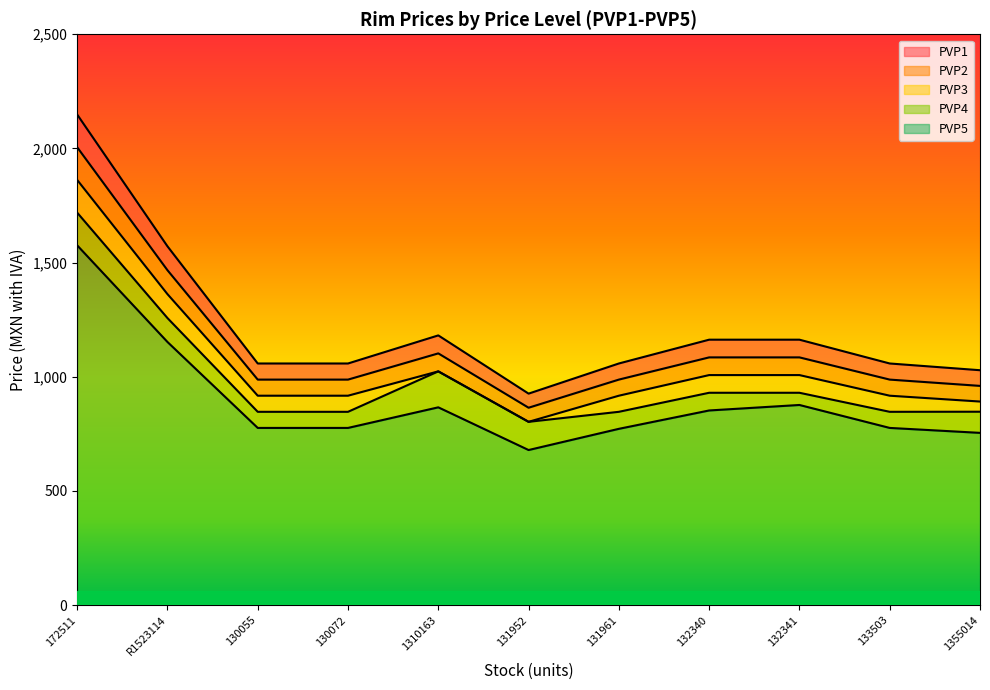

How many values in the PVP3 series are below 917?

2